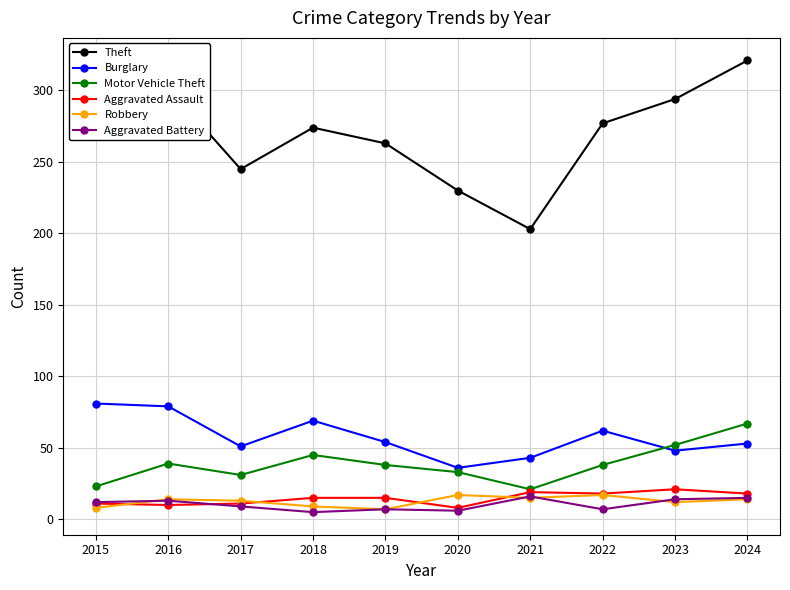

Is the value of Robbery at 2019 greater than the value of Theft at 2017?

No